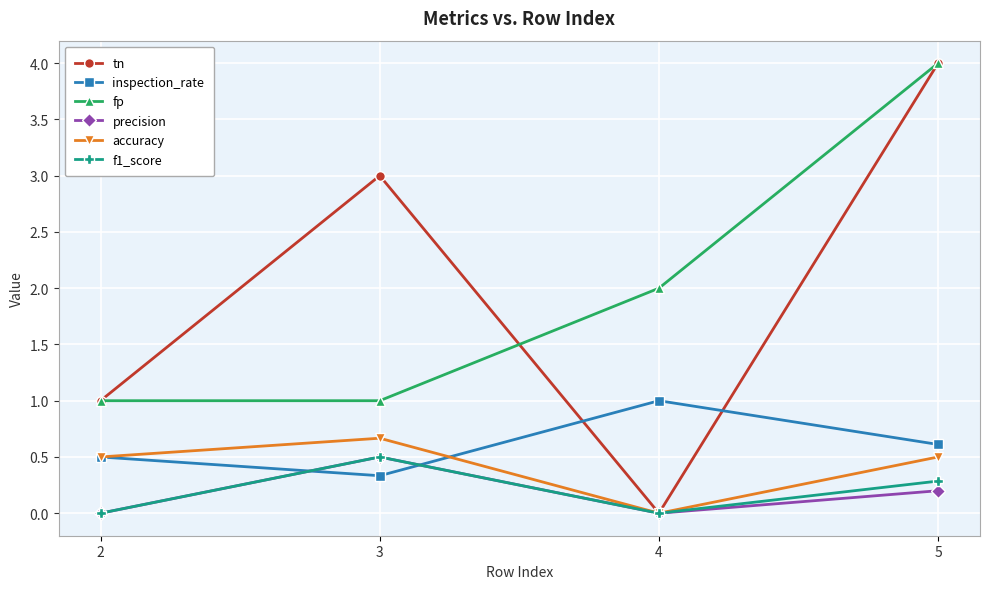

What is the value of the inspection_rate point at the 2nd from the left?

0.3